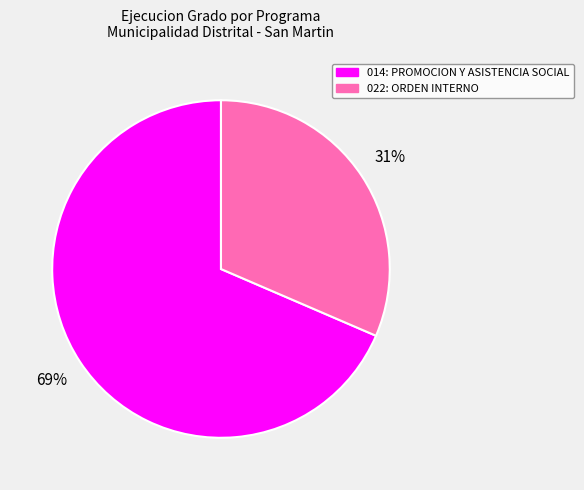

Do 014: PROMOCION Y ASISTENCIA SOCIAL and 022: ORDEN INTERNO together represent more than half of the pie?

Yes